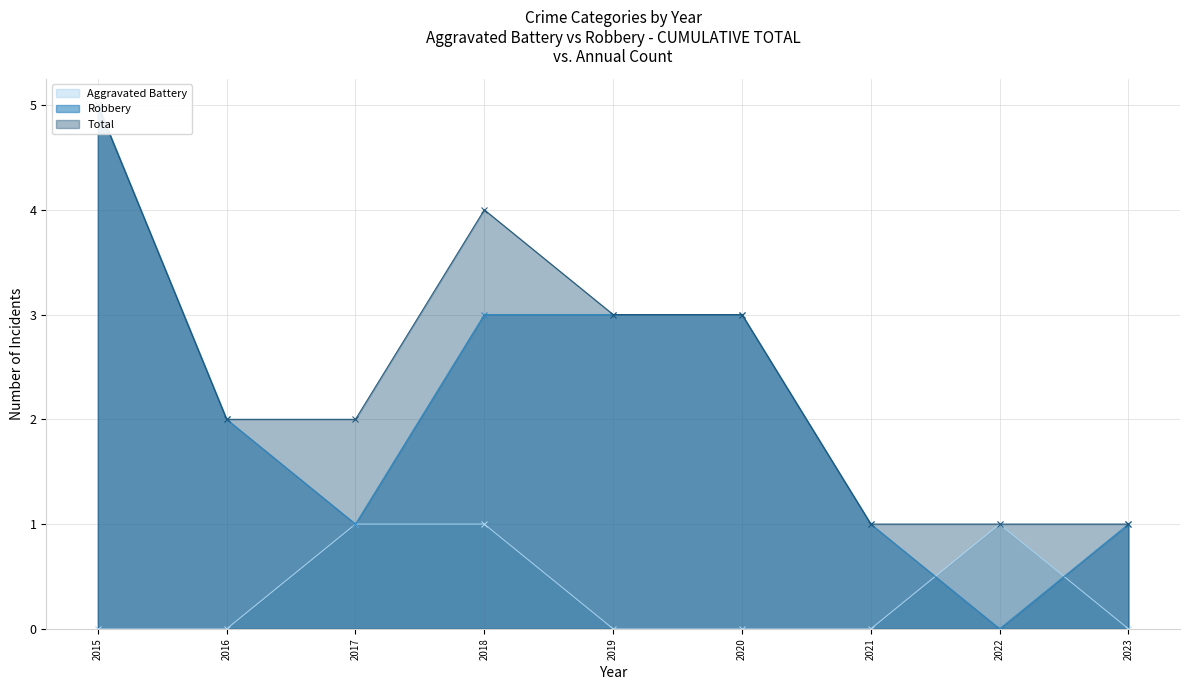

Between 2018 and 2021, which is larger?

2018